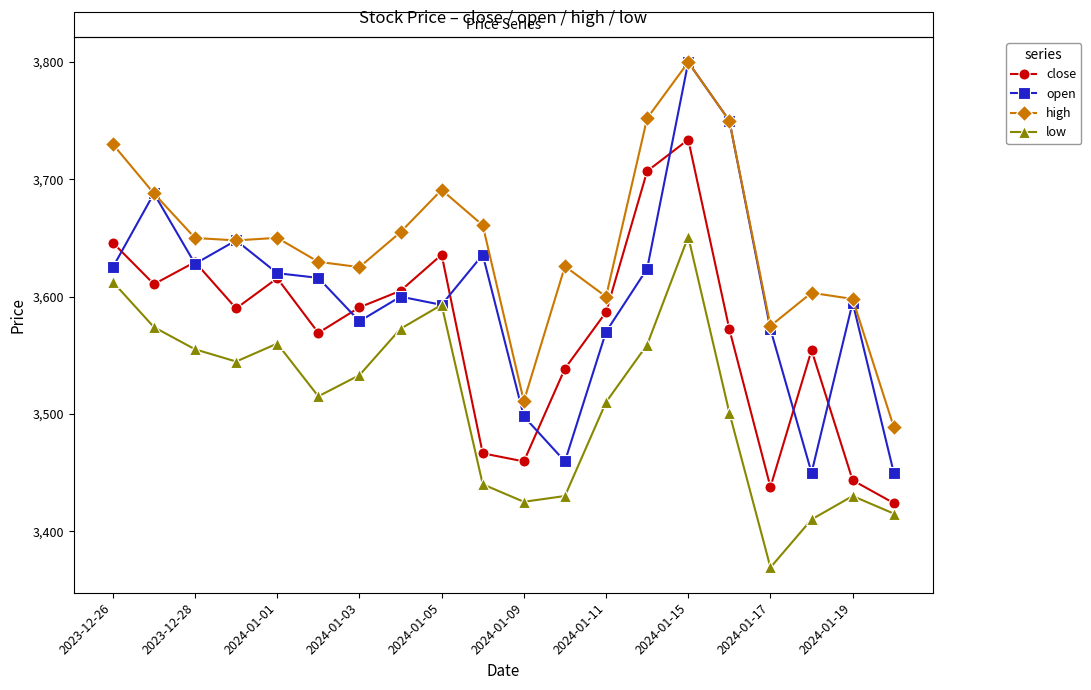

At how many categories does at least one series exceed 3740?

3